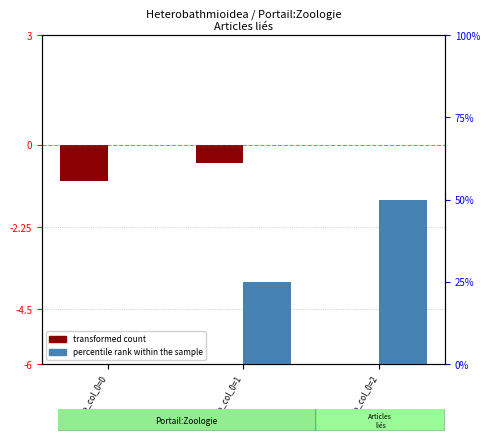

What are all the series names shown in the legend?

transformed count, percentile rank within the sample